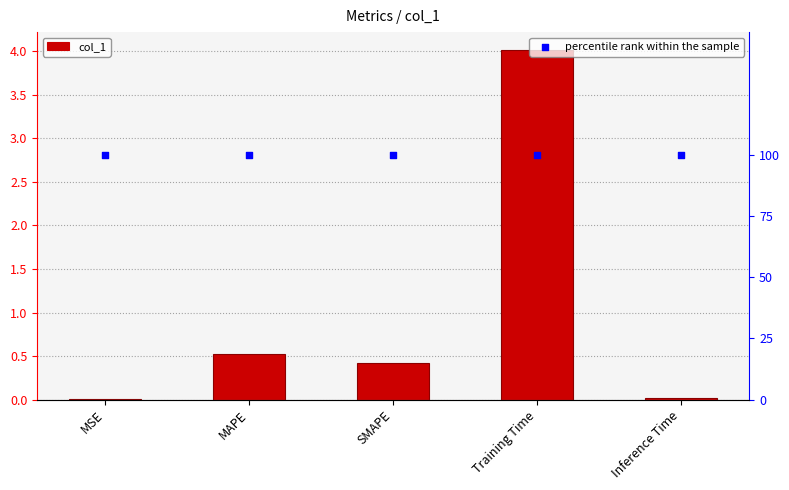

Is the value of col_1 at MAPE greater than the value of percentile rank within the sample at Inference Time?

No